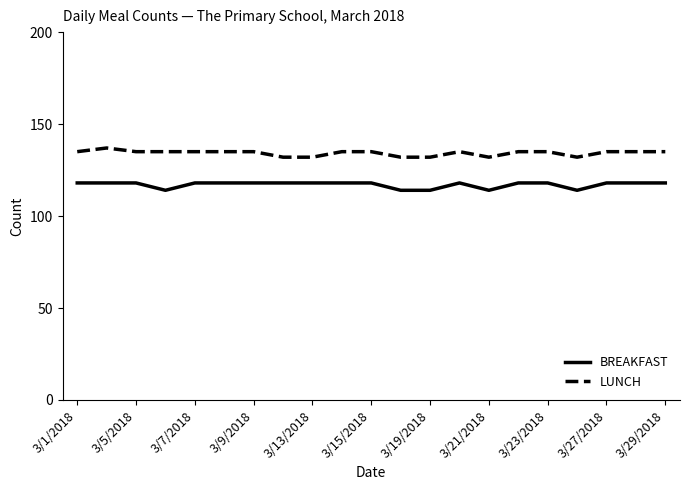

What is the smallest value displayed?

114